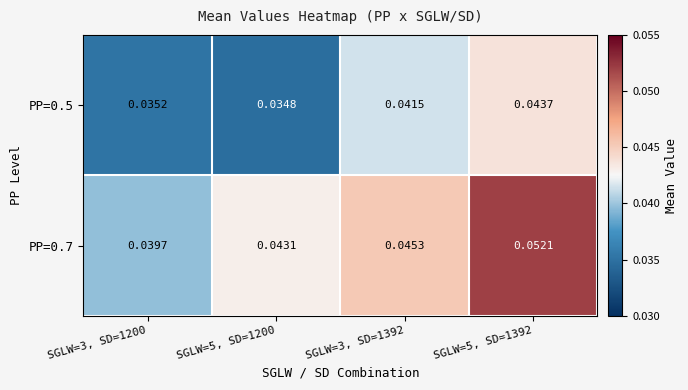

Is the value of PP=0.7 at SGLW=3, SD=1200 greater than the value of PP=0.5 at SGLW=5, SD=1200?

Yes